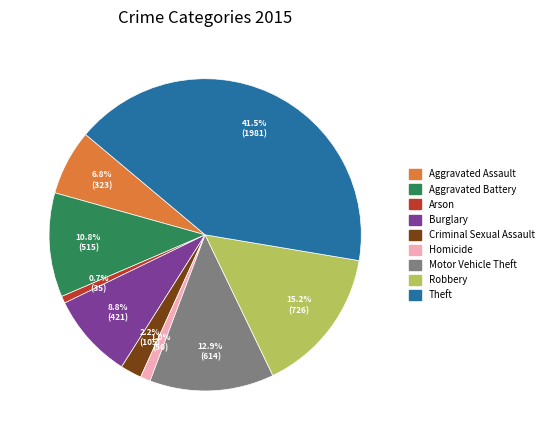

What percentage is the Arson slice, to the nearest percent?

1%